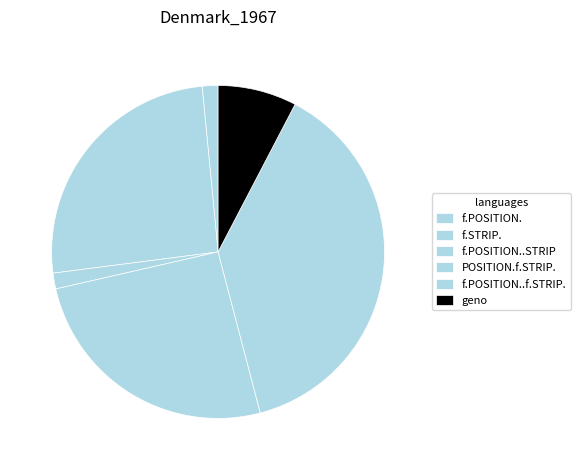

Combined, do f.POSITION. and f.POSITION..STRIP account for over 50%?

No